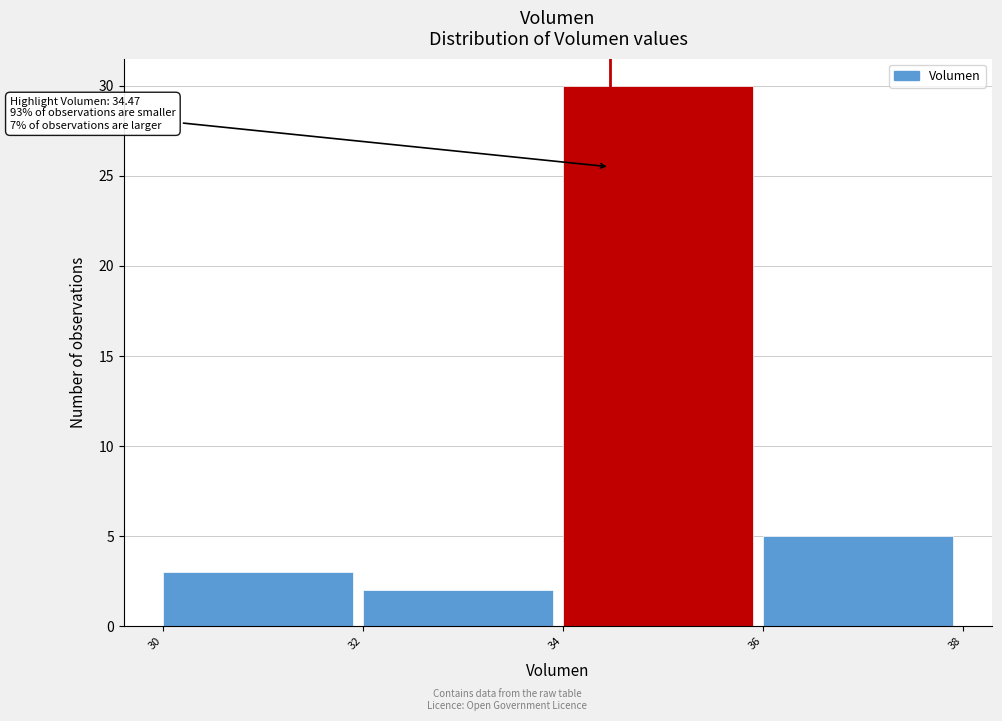

Over which range of the x-axis is the bar tallest?

34 to 36